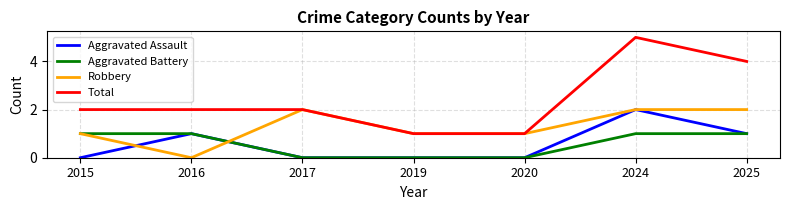

True or false: Robbery has a value of 2 at 2025.

True